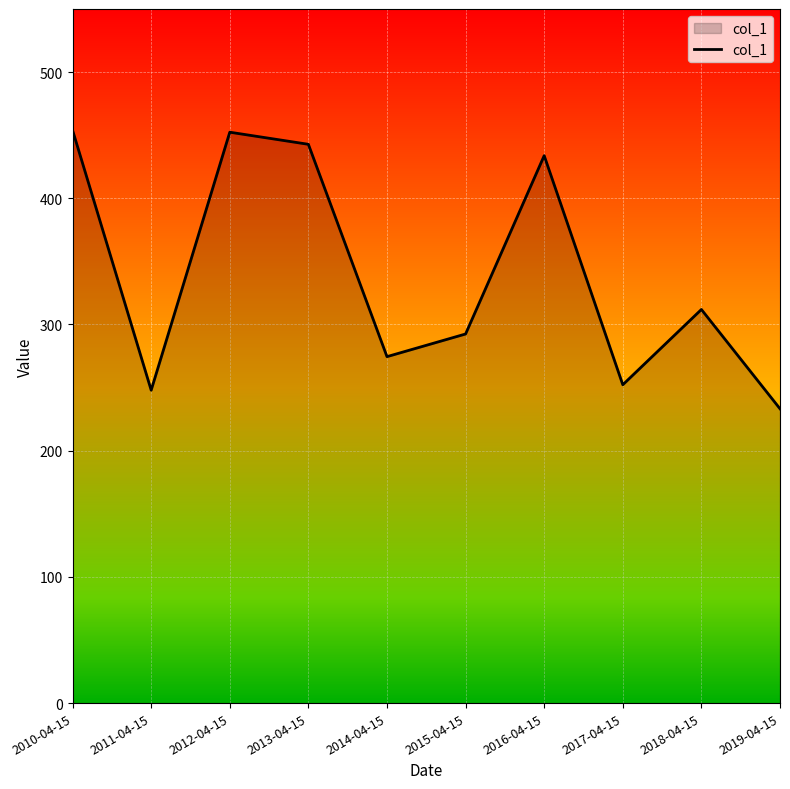

Is it true that the value at 2012-04-15 is 452.4?

True